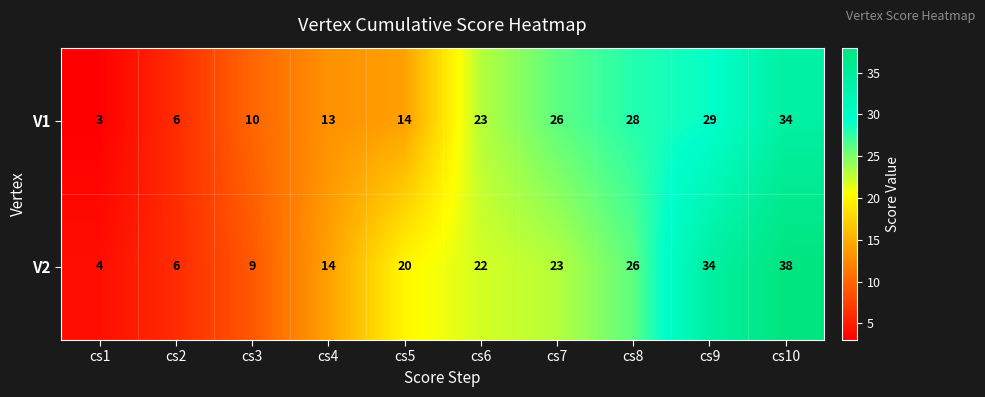

What is the minimum value shown in the chart?

3